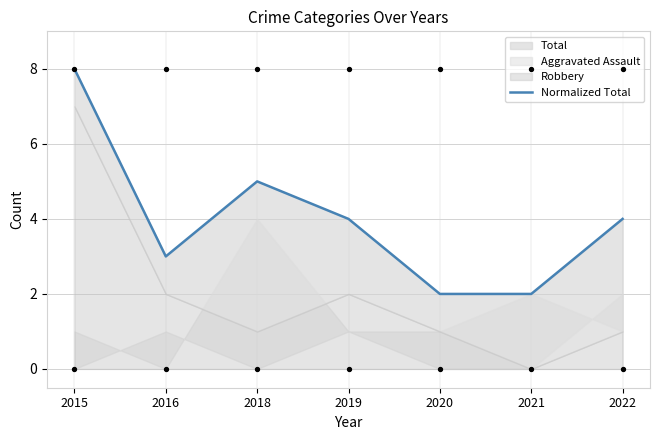

Which has a higher value, 2020 or 2016?

2016